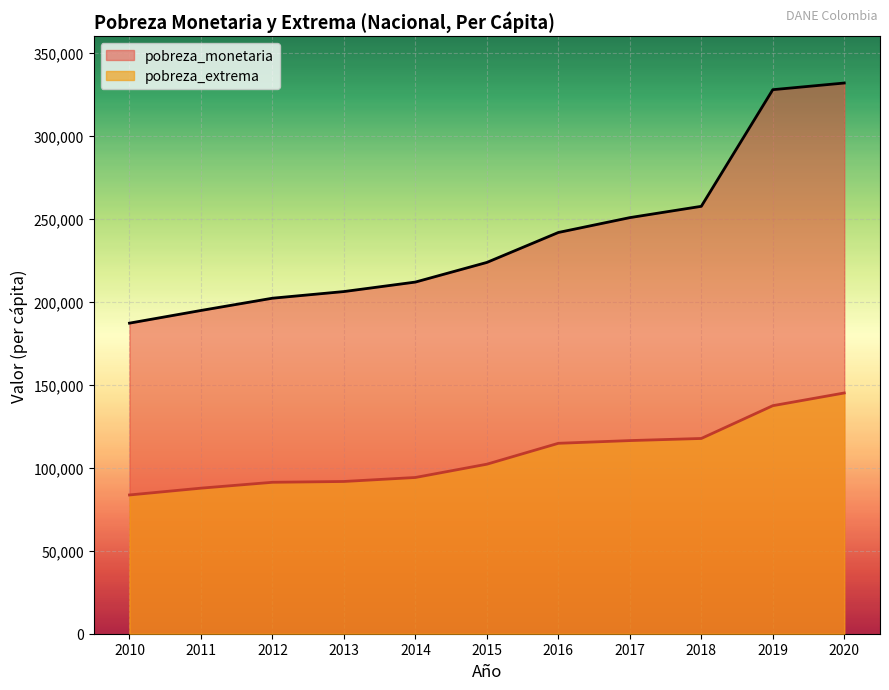

What are all the series names shown in the legend?

pobreza_monetaria, pobreza_extrema